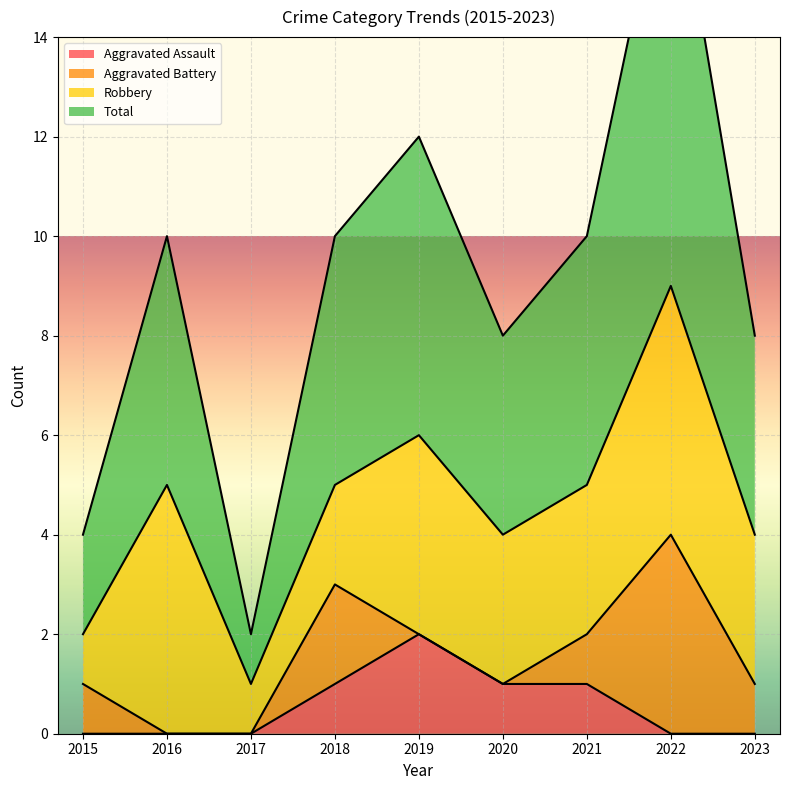

At which category does Total reach its first local valley?

2017